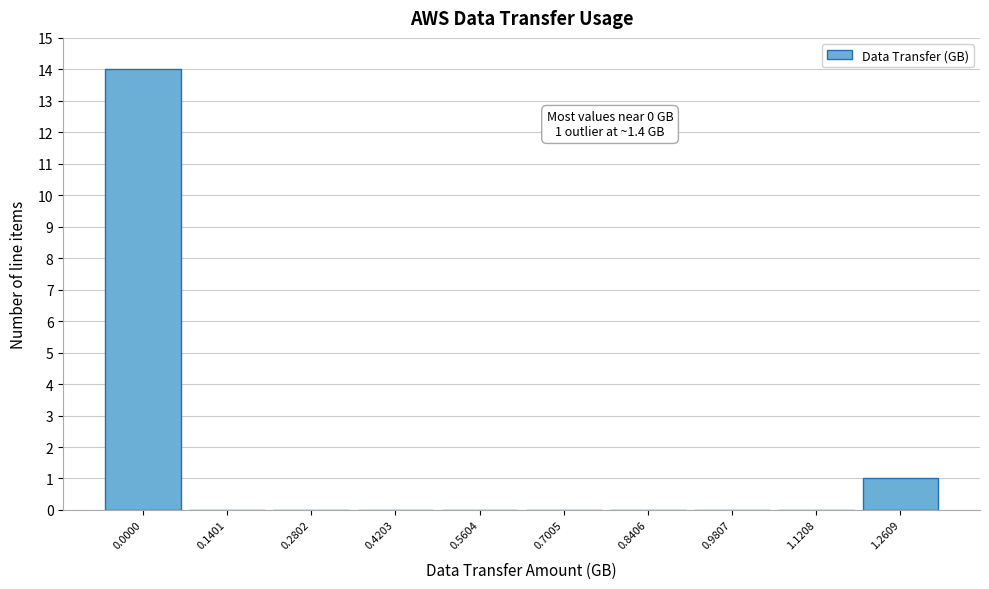

Reading right to left, what are all the values shown in this chart?

1.2609=1	1.1208=0	0.9807=0	0.8406=0	0.7005=0	0.5604=0	0.4203=0	0.2802=0	0.1401=0	0.0000=14